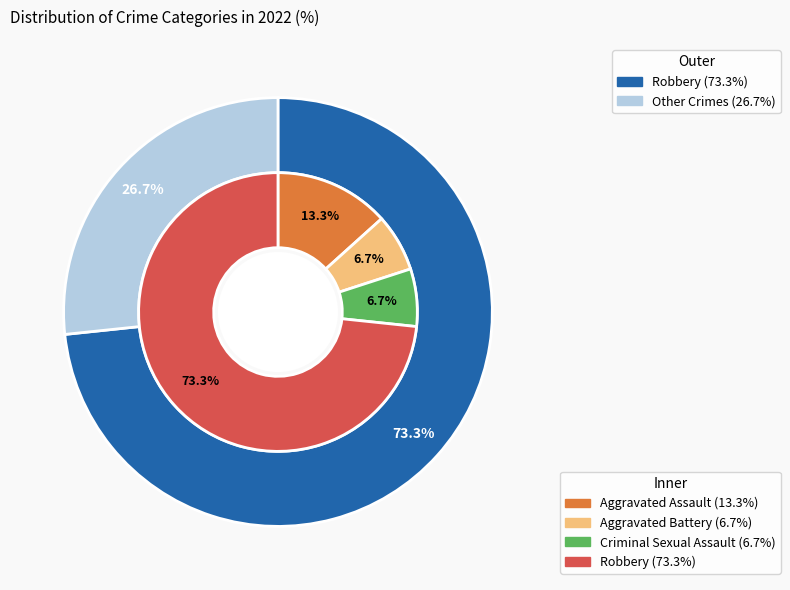

What is the largest slice in the pie chart?

Robbery